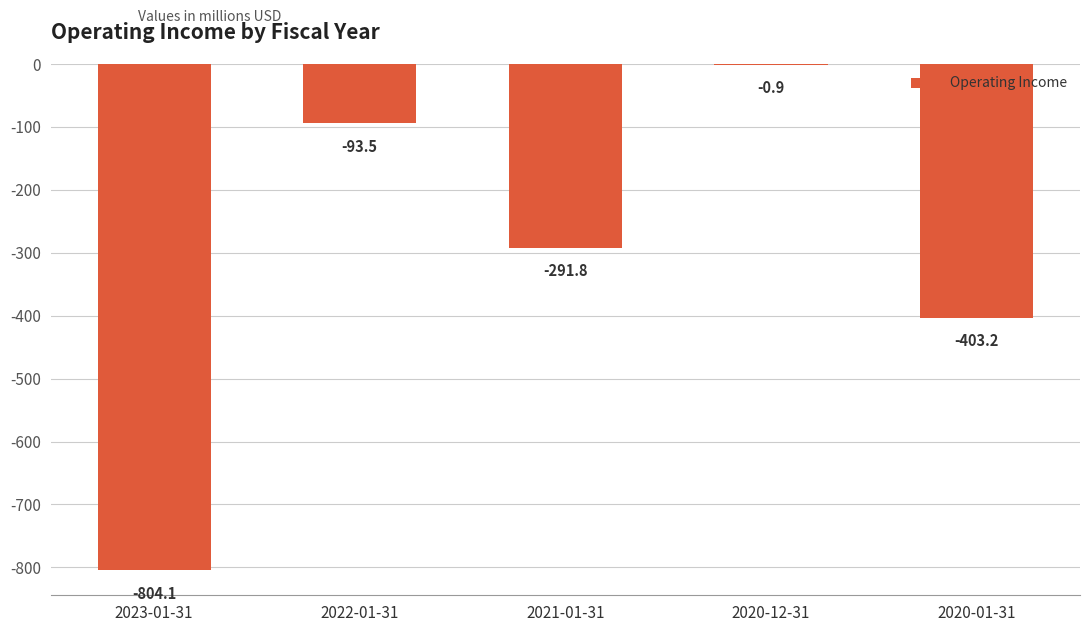

True or false: the data shows -93.5 at 2022-01-31.

True